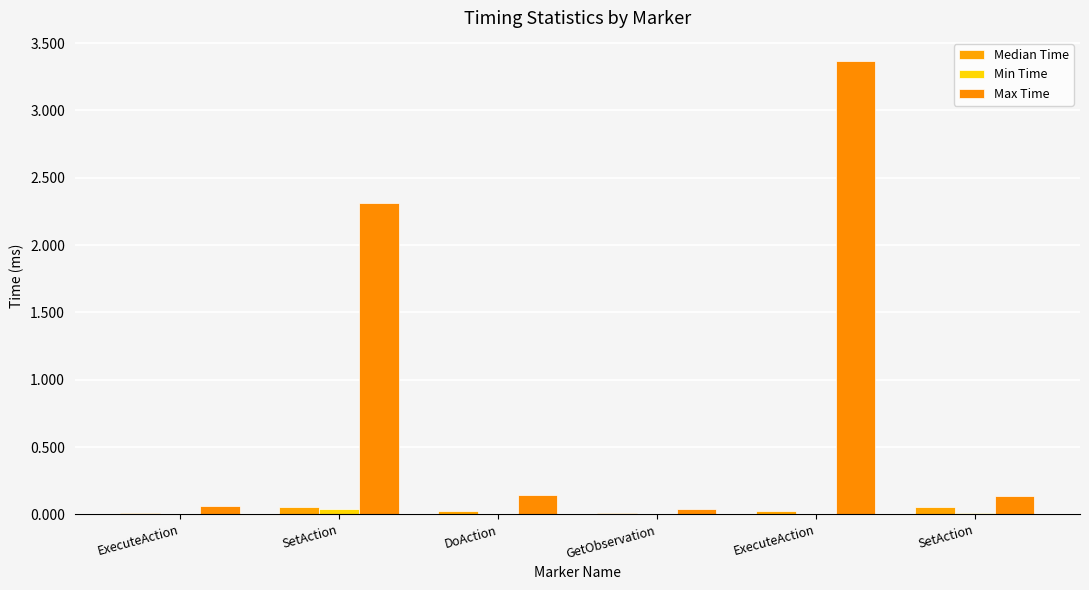

List the series in order of their peak value, lowest first.

Min Time, Median Time, Max Time